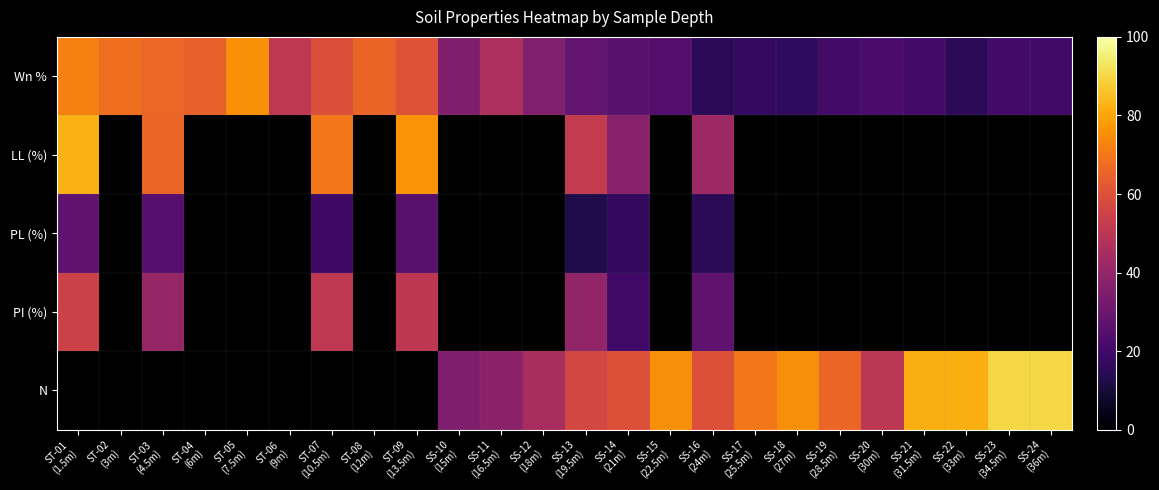

Between SS-22
(33m) and ST-03
(4.5m), which is larger?

ST-03
(4.5m)